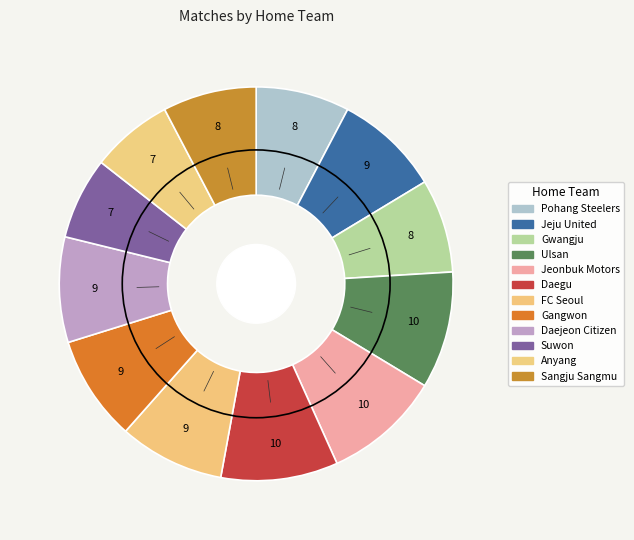

Which slice is the smallest?

Suwon